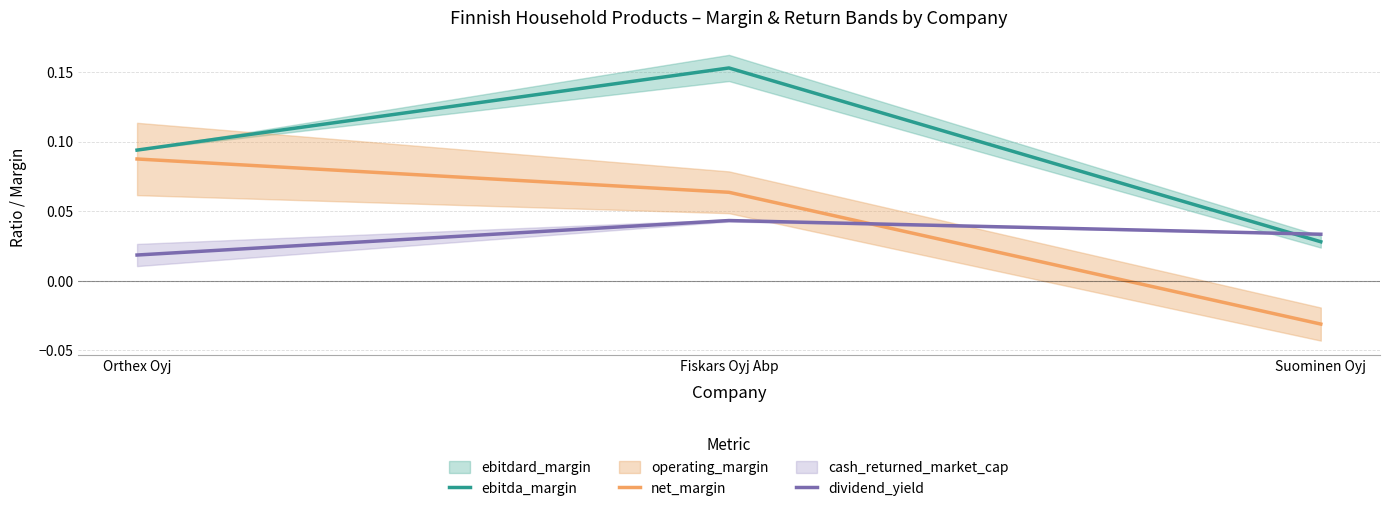

Which series has the largest range (max minus min)?

ebitda_margin